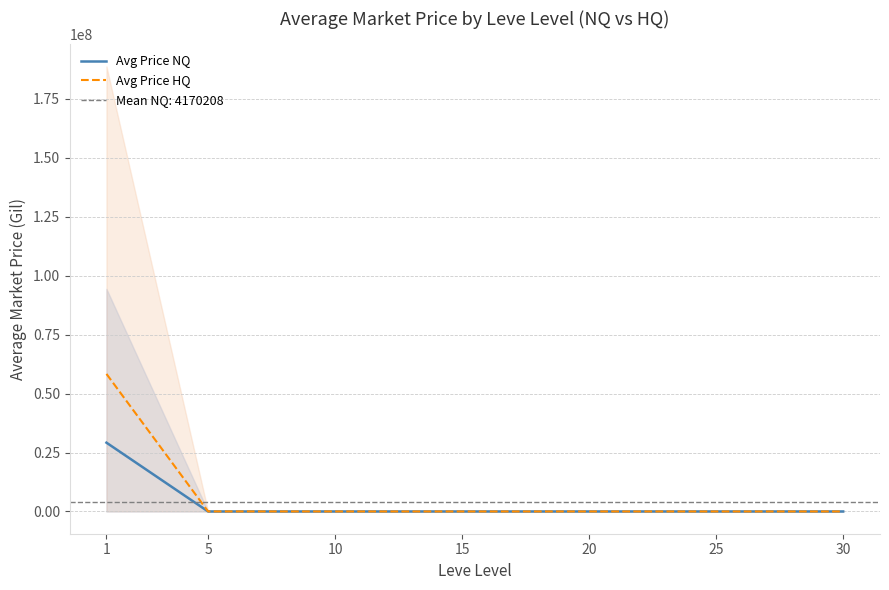

What is the value of the Avg Price HQ point at the 2nd from the left?

20001.7